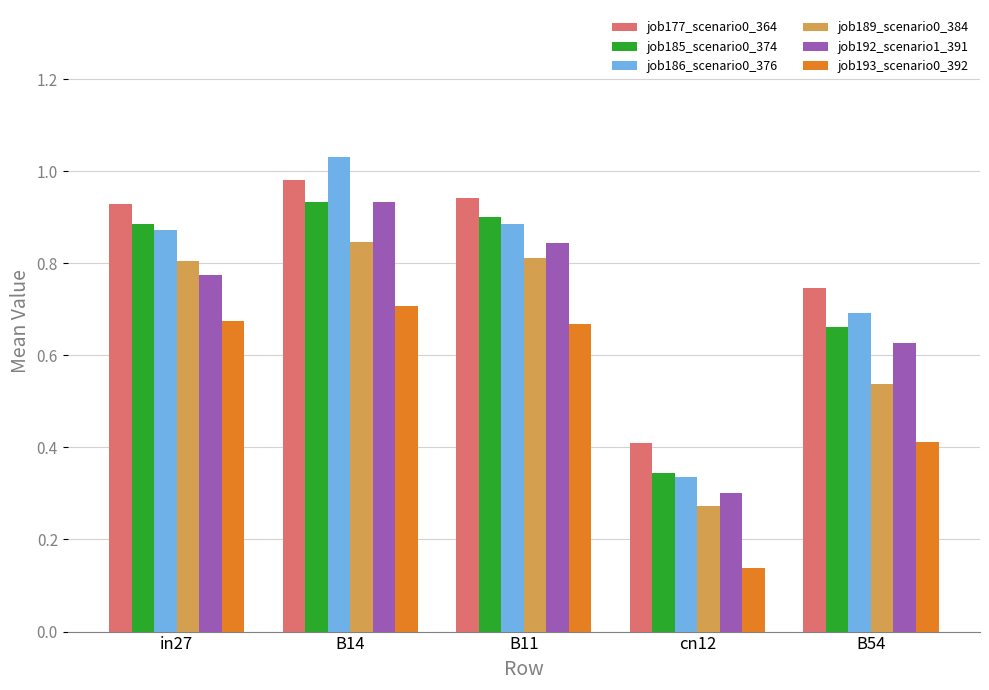

At which label does job193_scenario0_392 reach its minimum?

cn12